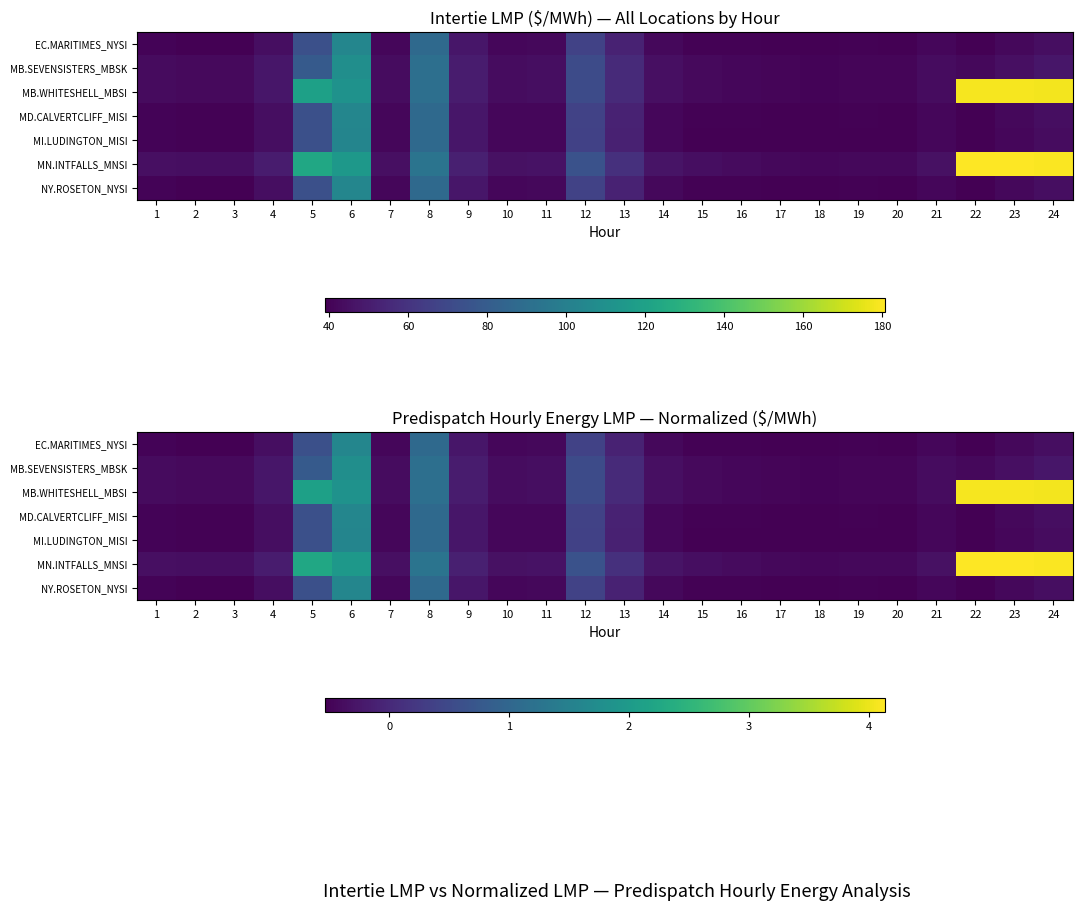

True or false: MB.WHITESHELL_MBSI has a value of -0.1 at 19.

False